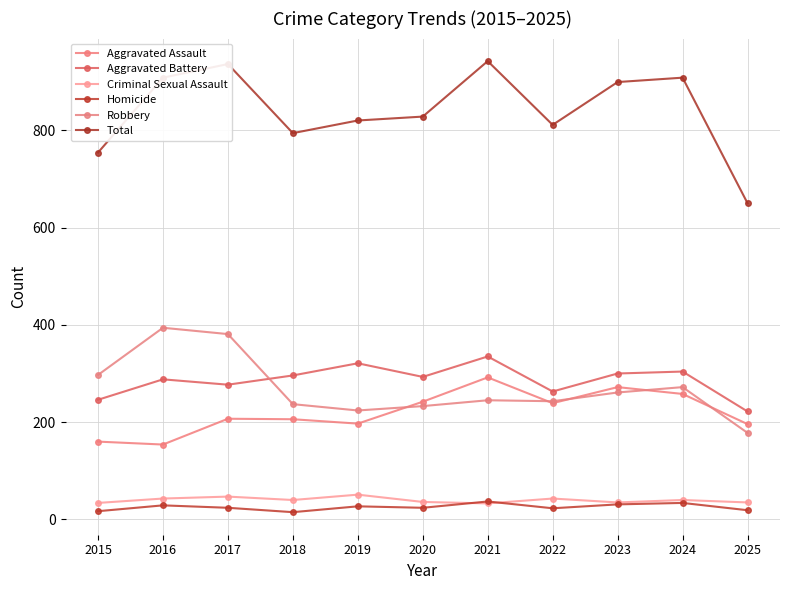

True or false: Robbery has more than 2 interior local peaks.

True